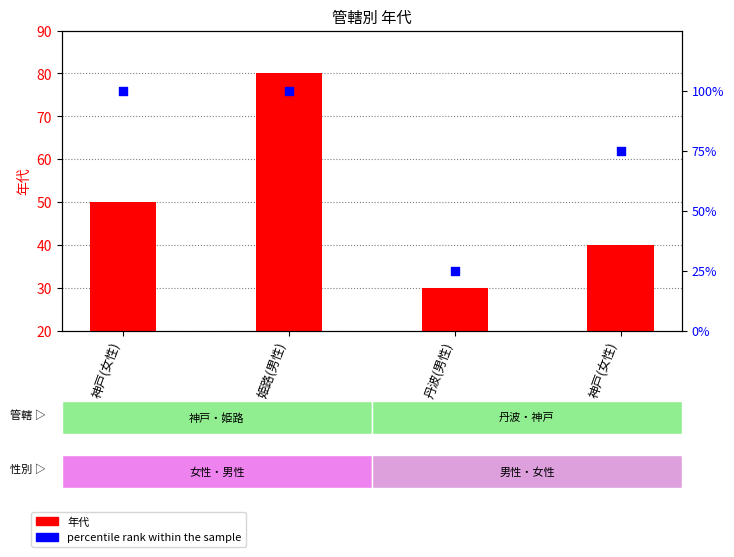

What are all the series names shown in the legend?

年代, percentile rank within the sample